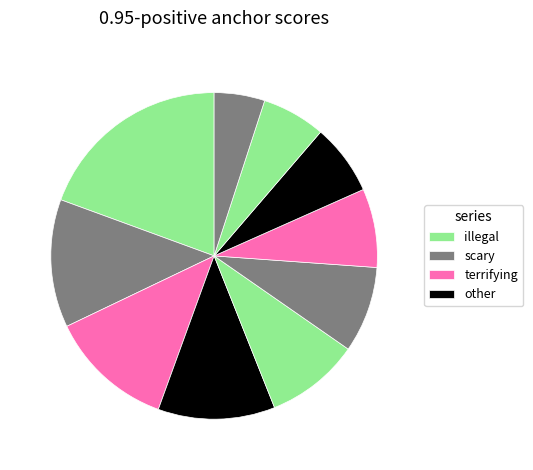

Is there any slice that represents more than half of the pie?

No